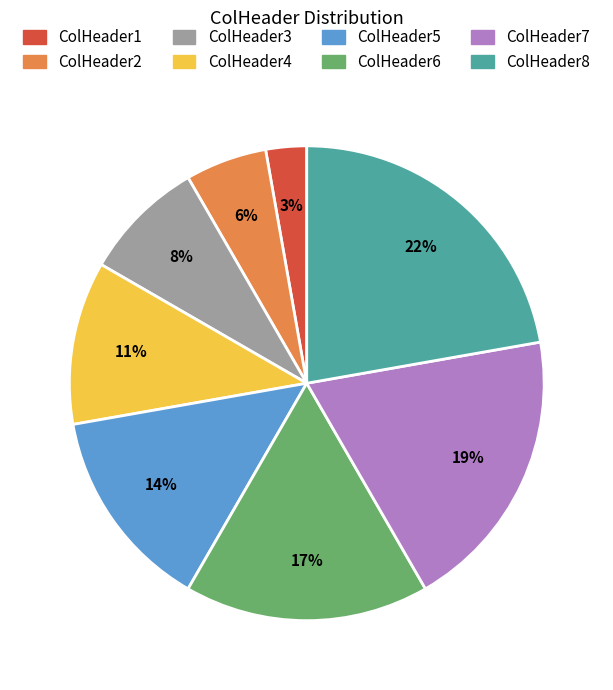

Between ColHeader2 and ColHeader6, which is larger?

ColHeader6